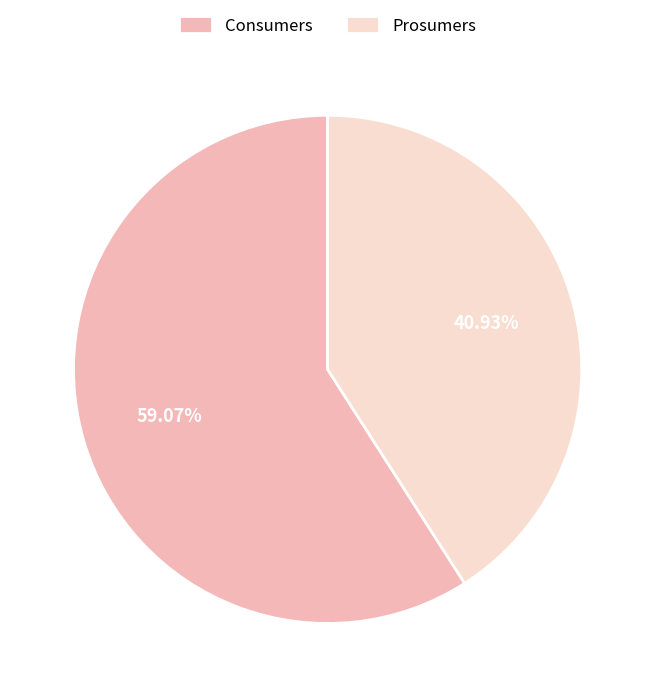

What percentage is the Prosumers slice, to the nearest percent?

41%